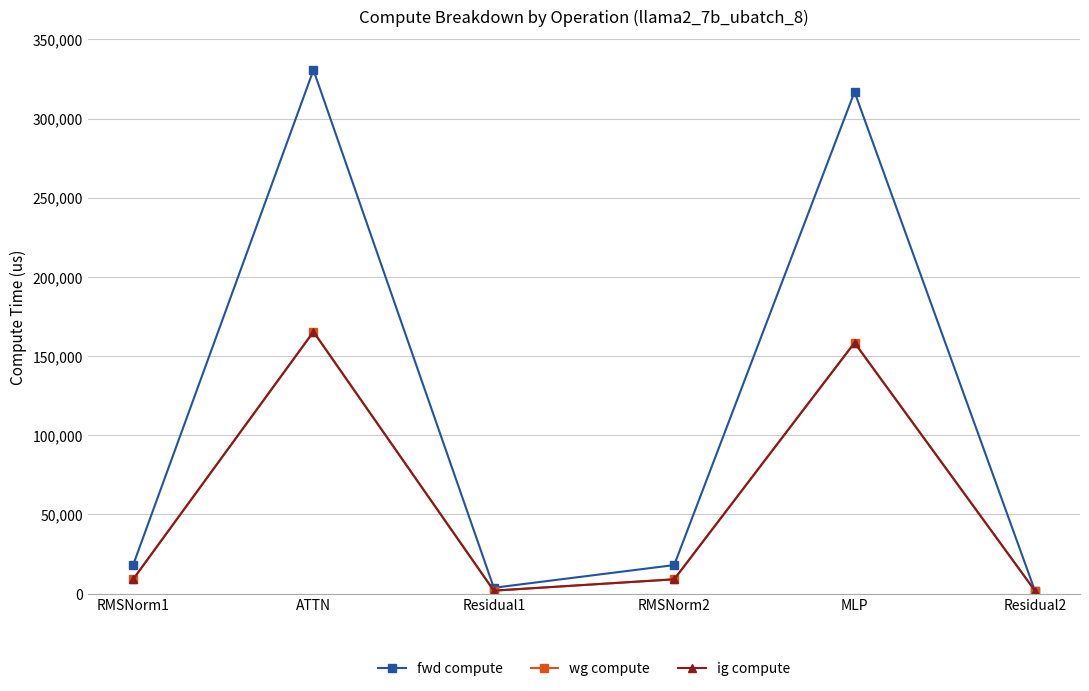

Reading left to right, transcribe all the data shown in this chart.

fwd compute: 17974.9	330655.3	3642.1	17974.9	316823.9	1821.1
wg compute: 8987.4	165327.7	1821.1	8987.4	158412.0	1821.1
ig compute: 8987.4	165327.7	1821.1	8987.4	158412.0	1821.1